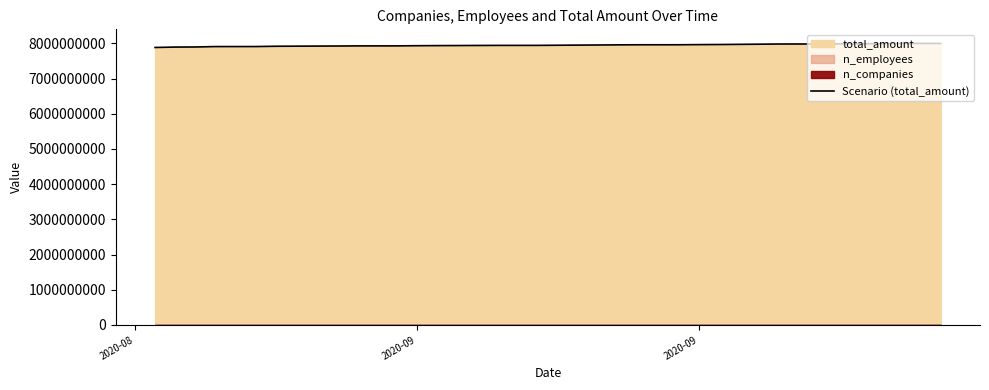

What is the difference between the second highest and second lowest values?

103901274